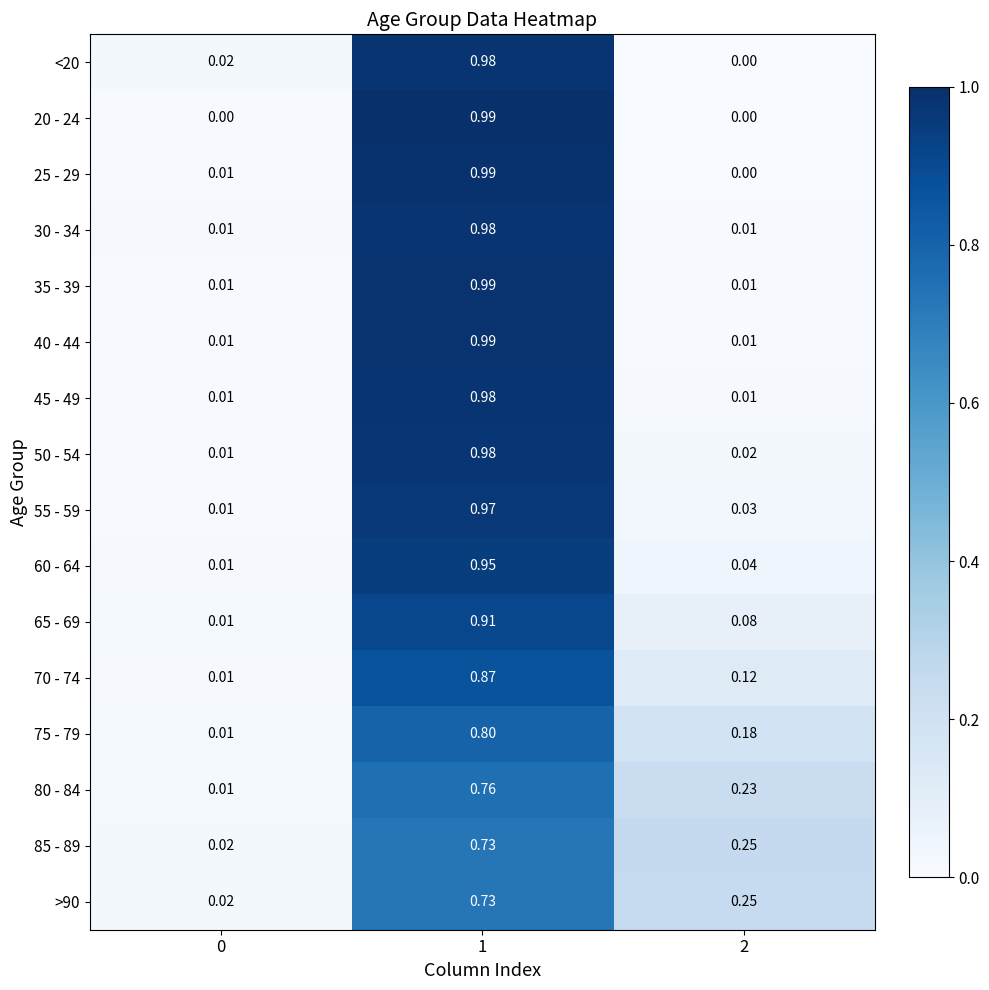

Count the number of categories in the chart.

3